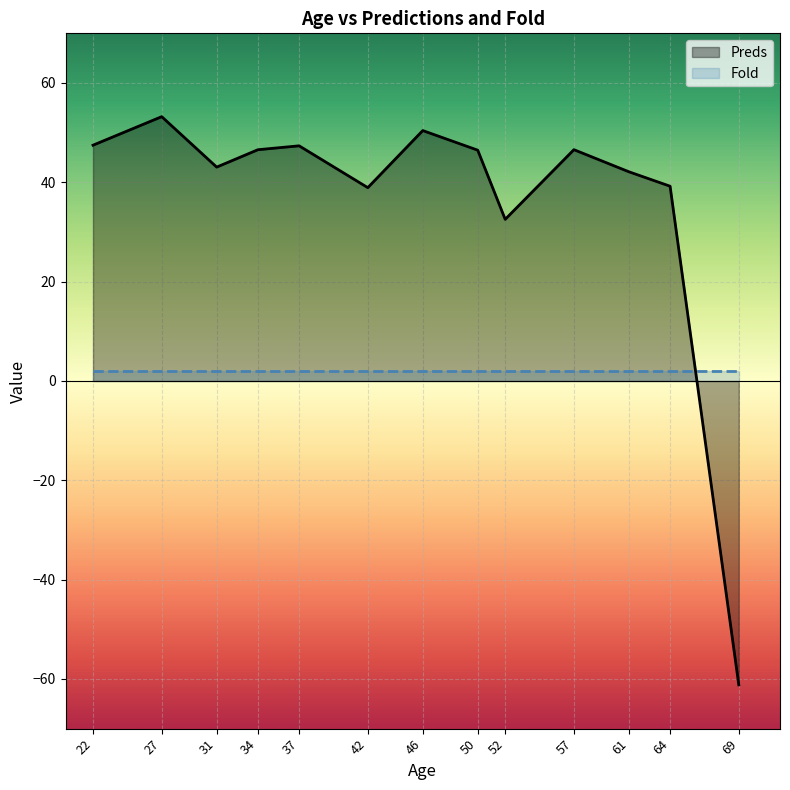

At which category is the sum across all series the highest?

27